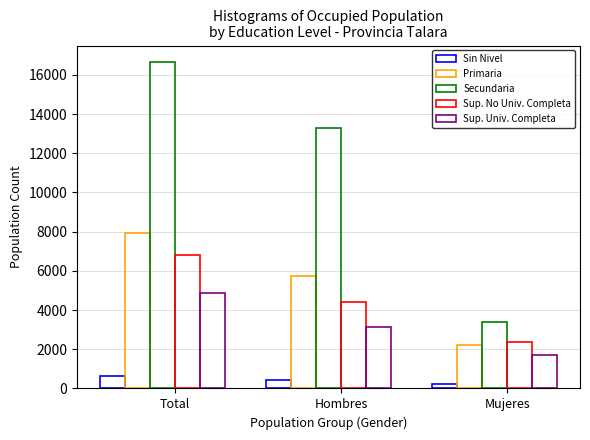

How many data points in Secundaria are less than 13271?

1